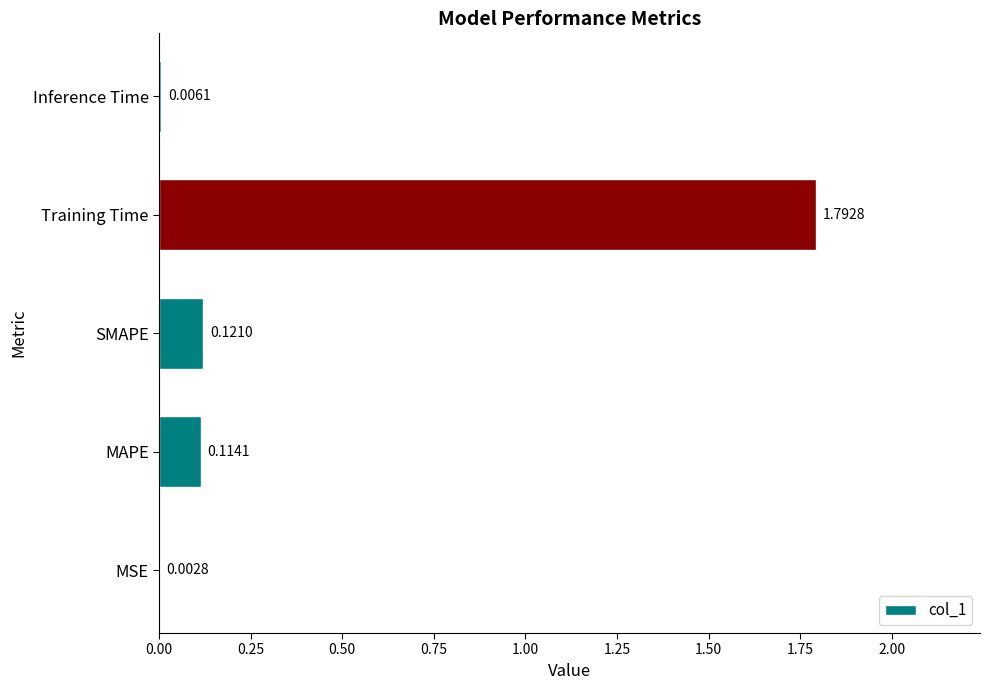

At which label is the value closest to 0?

MSE